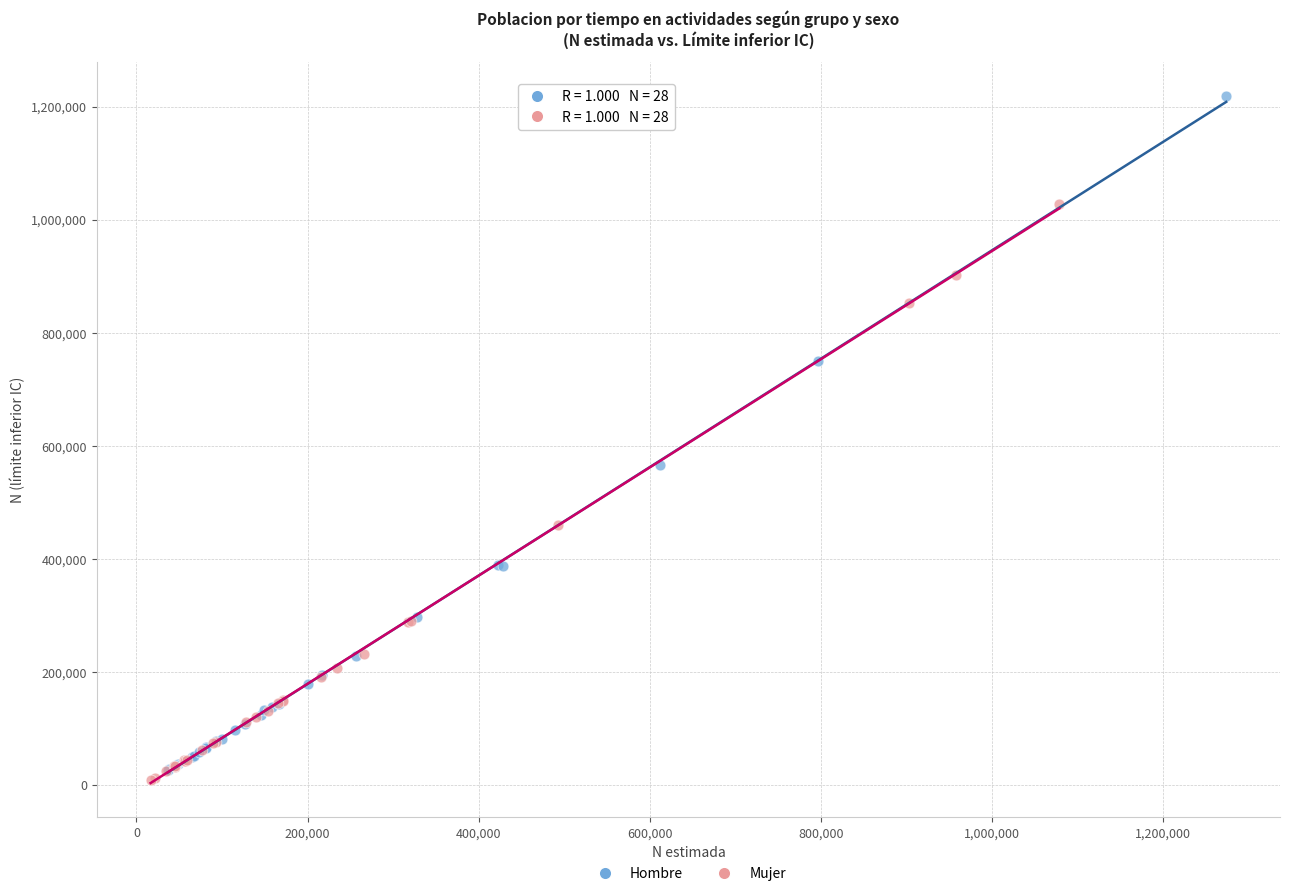

Which series reaches the maximum Y coordinate?

Hombre